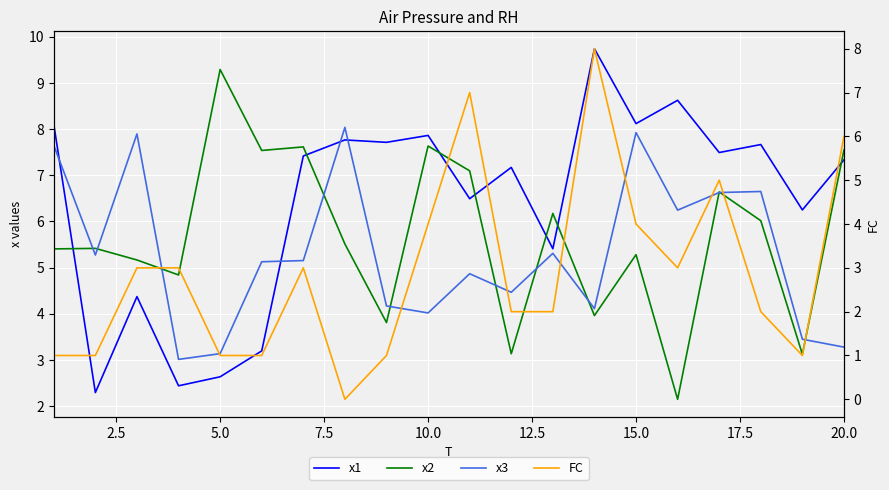

How many values in the FC series exceed 3?

6